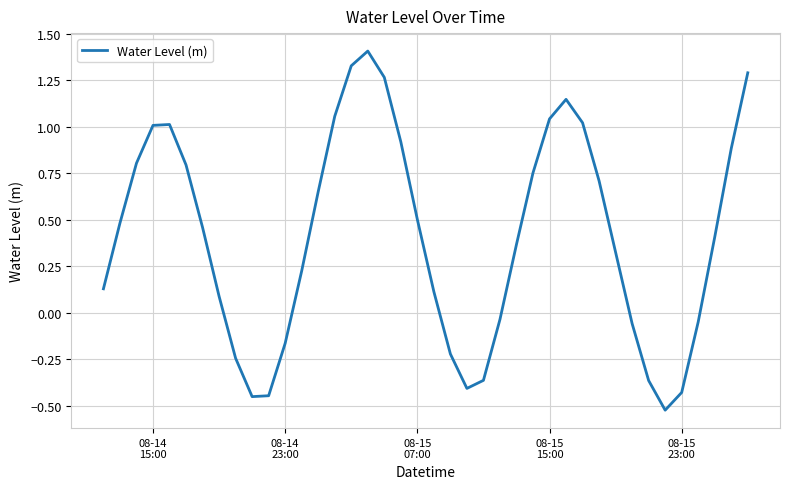

What is the difference between the maximum and minimum values?

1.9